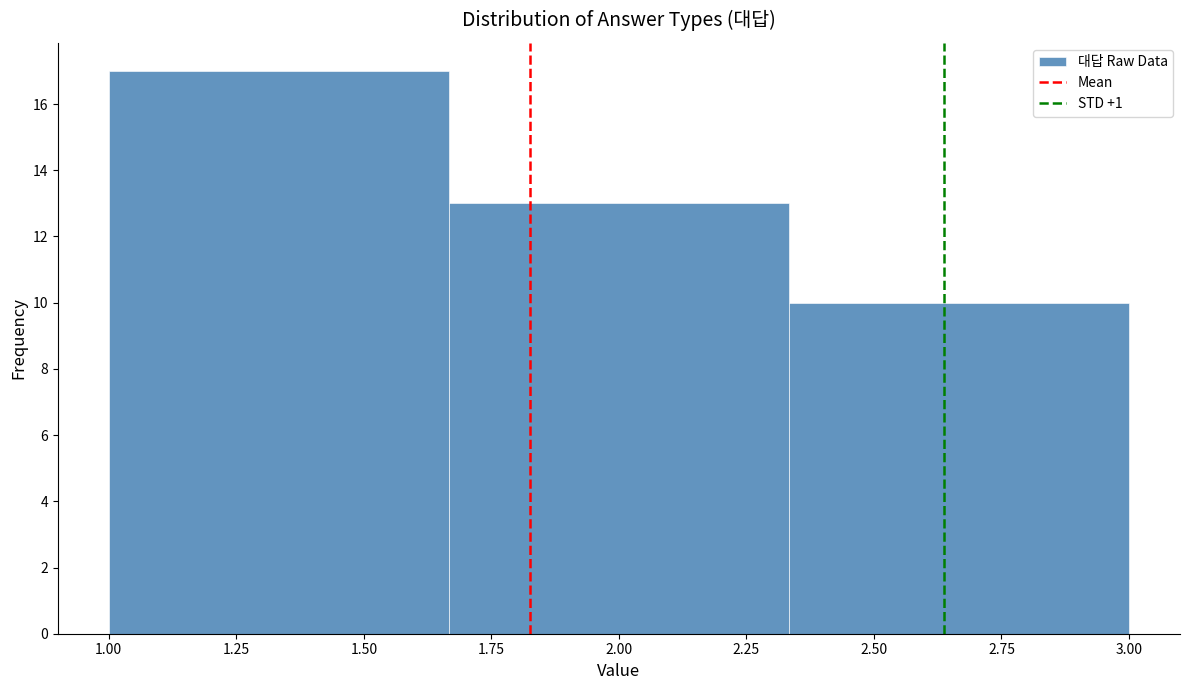

Reading left to right, transcribe this chart: for each bar, give the range it covers on the x-axis and its height. Neither the bar edges nor the heights are printed on the chart, so give them approximately, as read against the axes.

1.00 to 1.65: 17
1.65 to 2.35: 13
2.35 to 3.00: 10